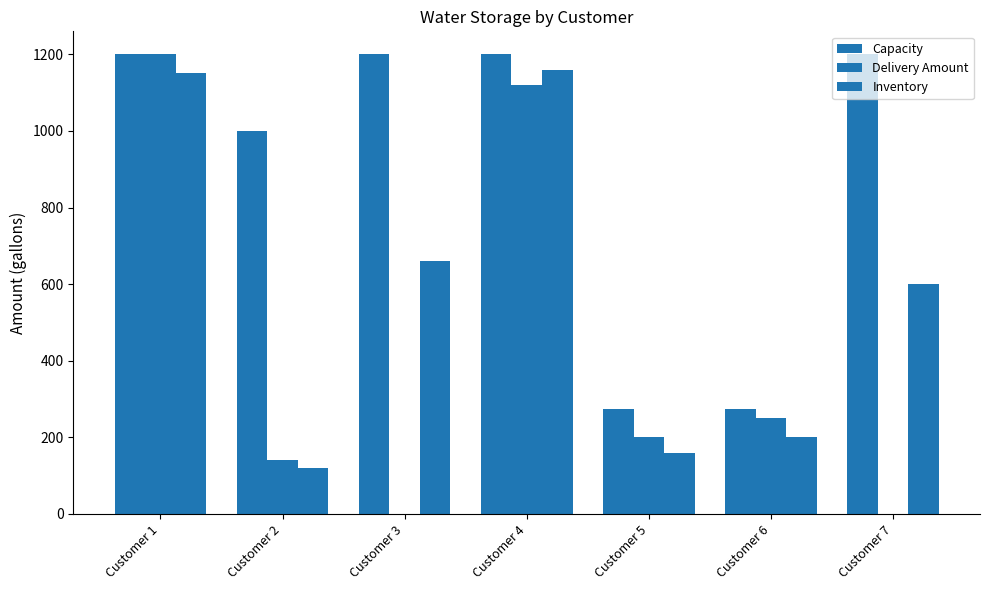

How many distinct data groups are displayed?

3